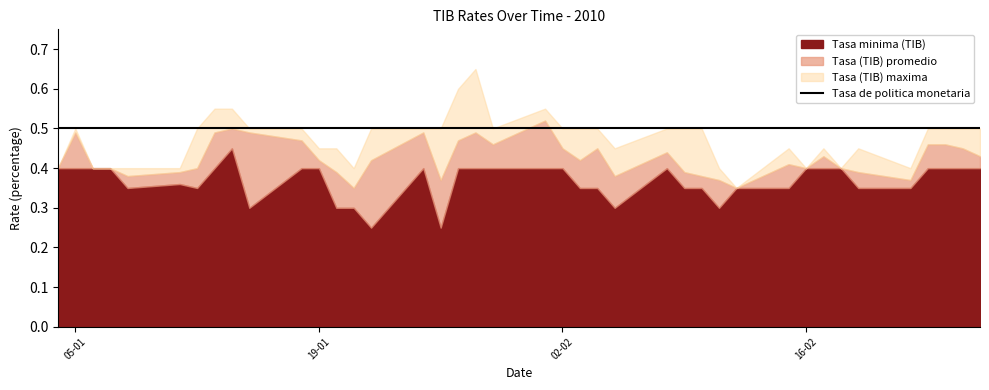

How many series are shown in this chart?

4